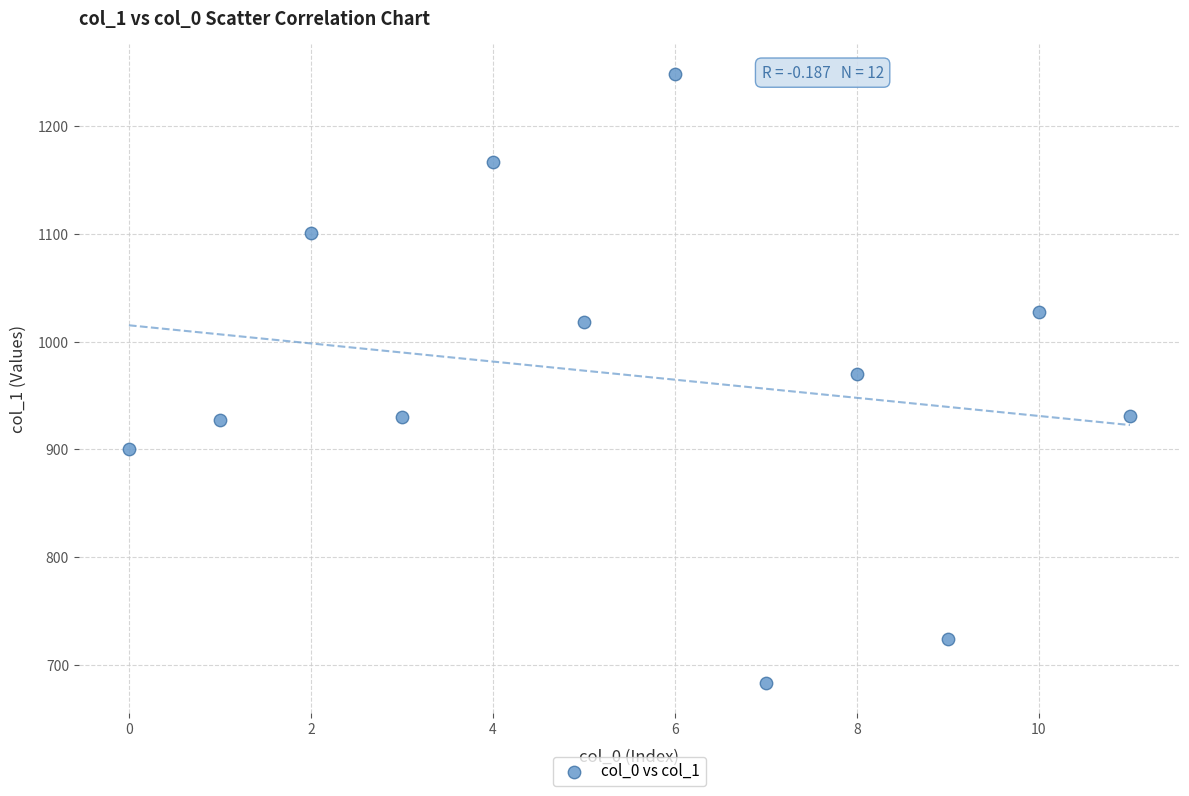

What is the average Y value?

968.9